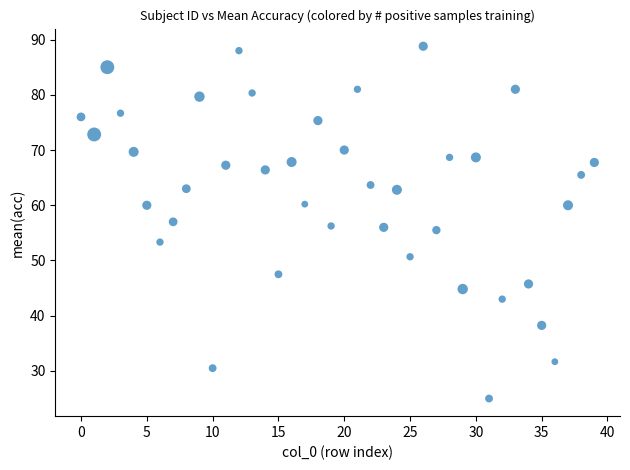

What is the range of Y values (max minus min)?

63.8